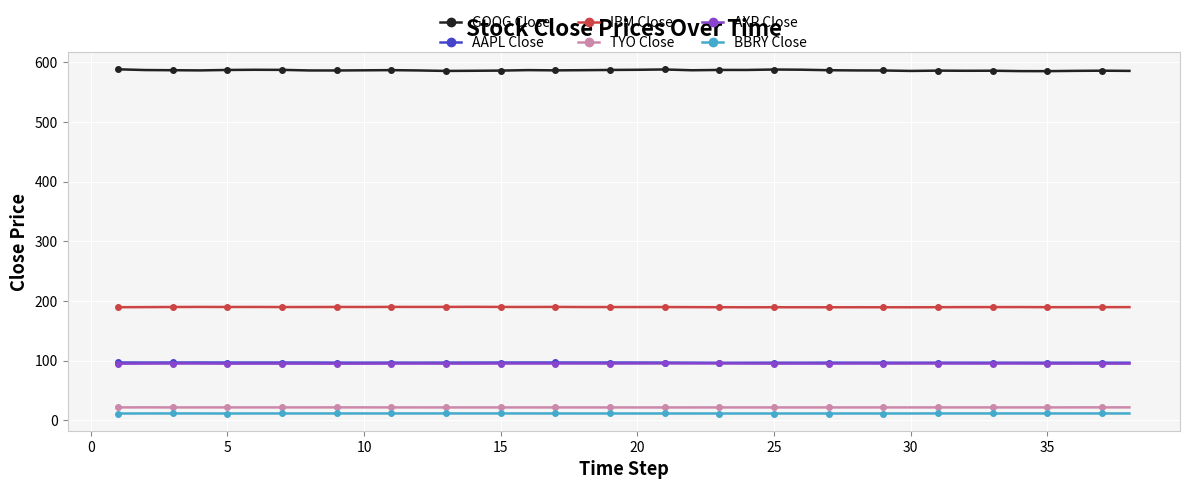

Does the chart display data point markers on the line(s)?

Yes